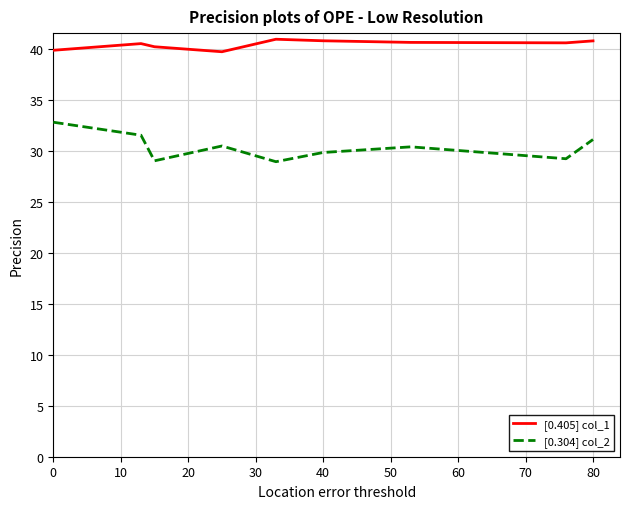

True or false: [0.304] col_2 and [0.405] col_1 cross at least once.

False